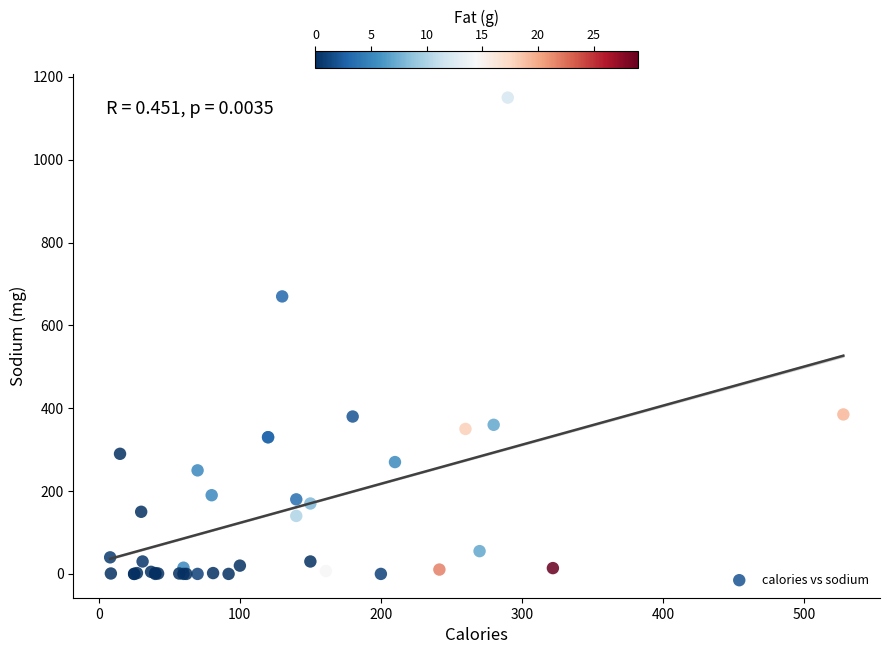

What Y value in the scatter plot is closest to 575?

670.0